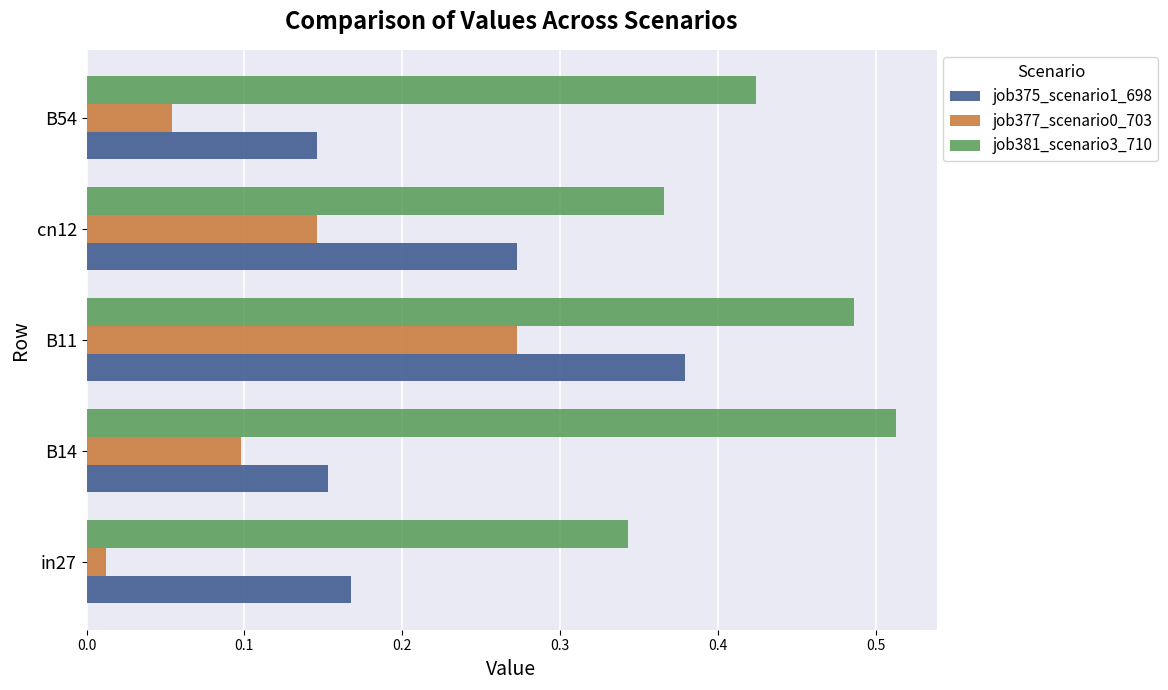

What is the sum of all job375_scenario1_698 values?

1.1